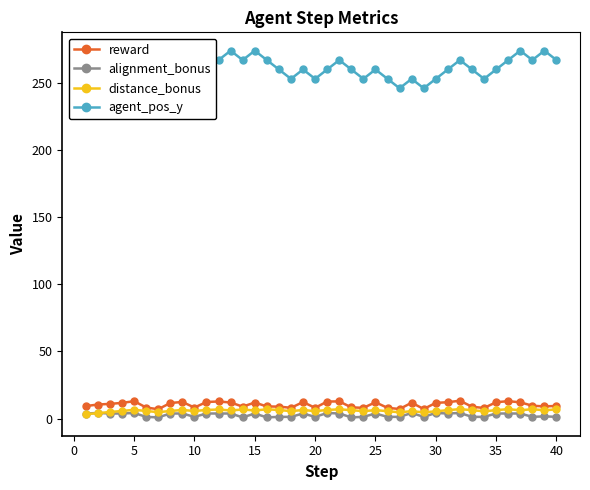

What is the value of the distance_bonus point at the 2nd from the left?

4.0